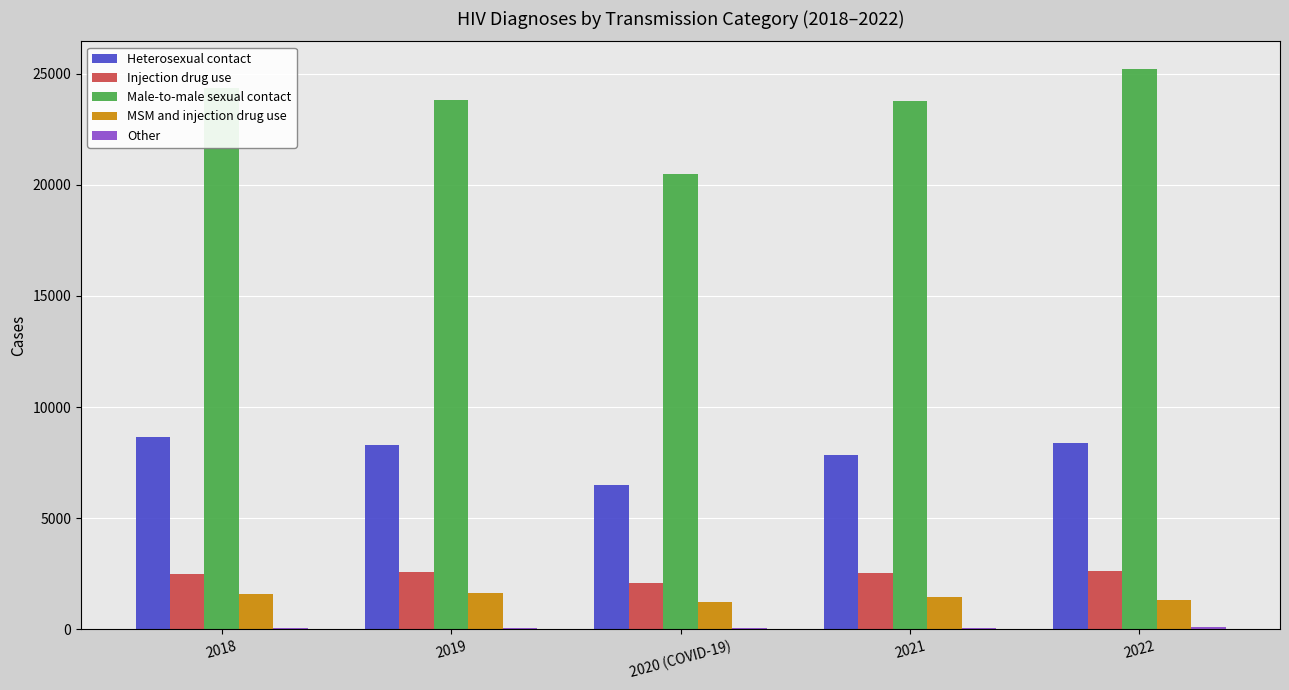

Which series has the largest total across all categories?

Male-to-male sexual contact